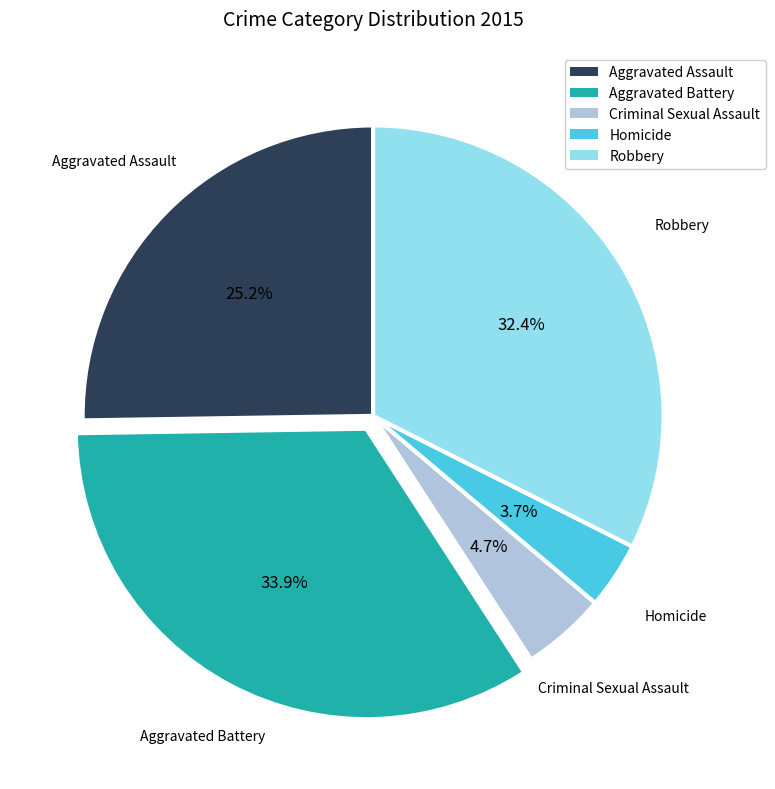

Count the number of slices in the pie.

5